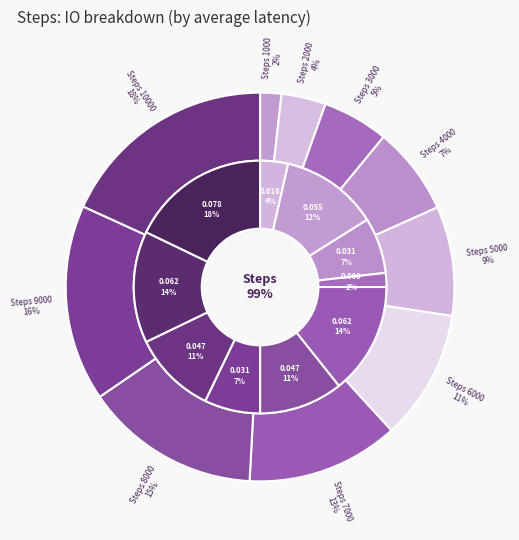

The 6000 slice represents 21% of the pie. True or false?

False